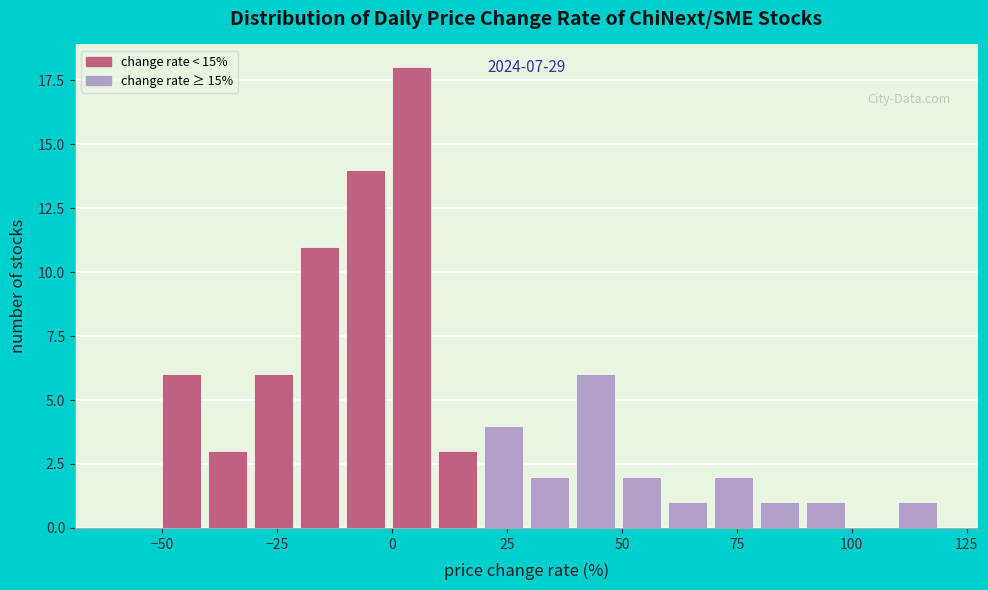

Around what value on the x-axis is the tallest bar? Give the approximate position of its centre, as read against the axis.

5